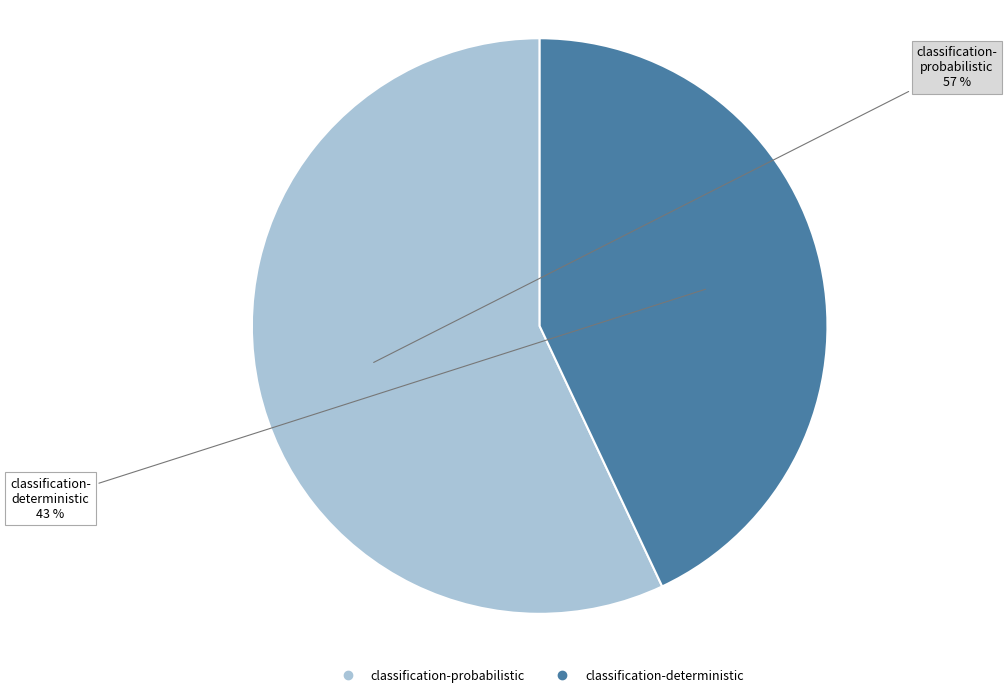

Which slice represents more than half of the pie?

classification-probabilistic